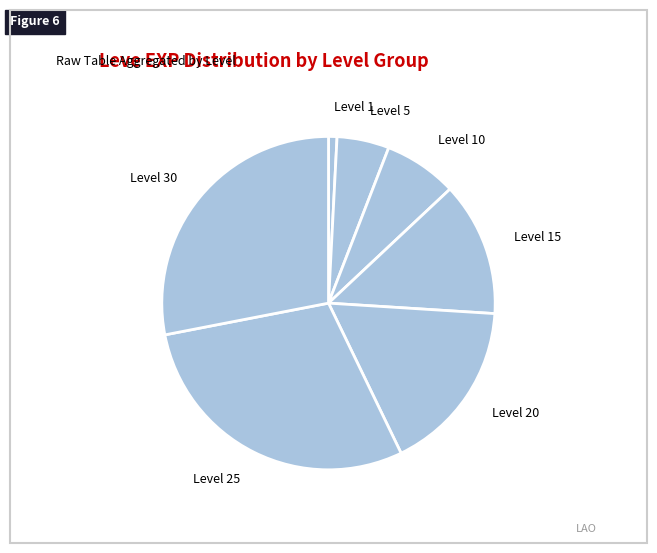

What is the ratio of the value at Level 25 to the value at Level 20?

1.7